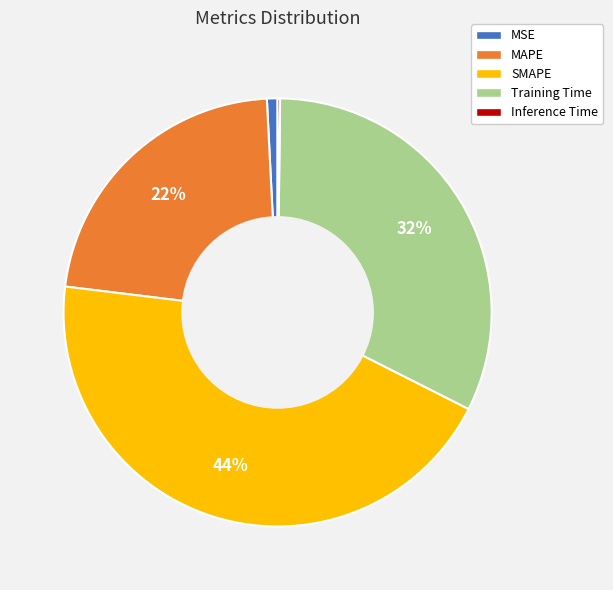

Between Training Time and MAPE, which is larger?

Training Time